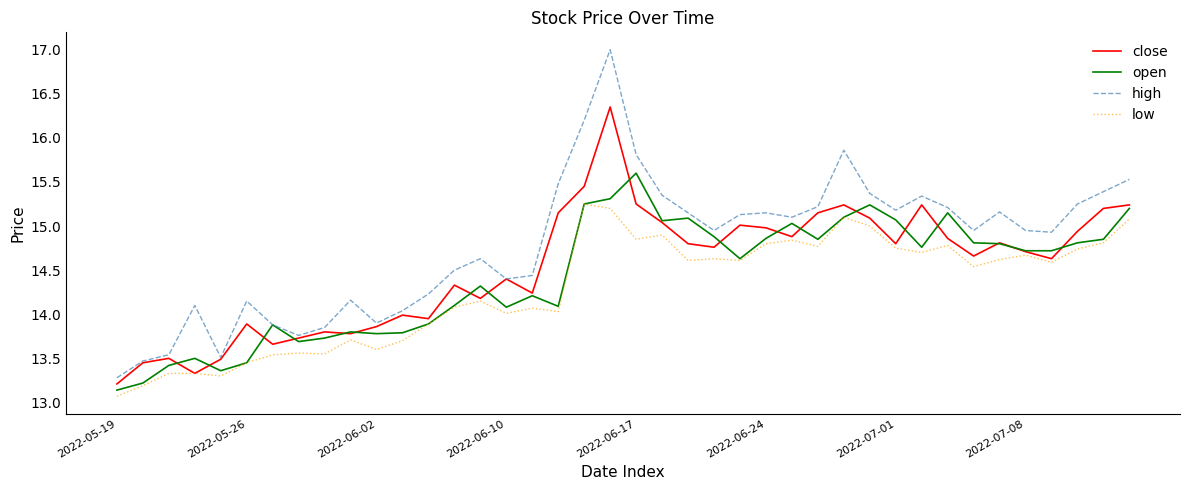

At how many categories does at least one series exceed 16?

2